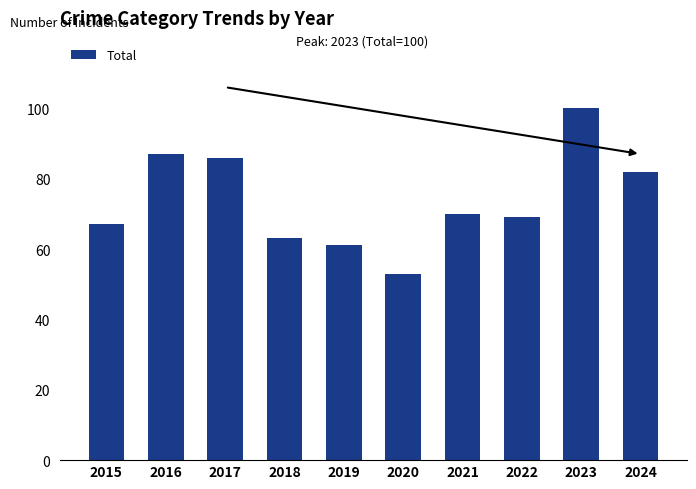

Which category has the highest value across all series?

2023